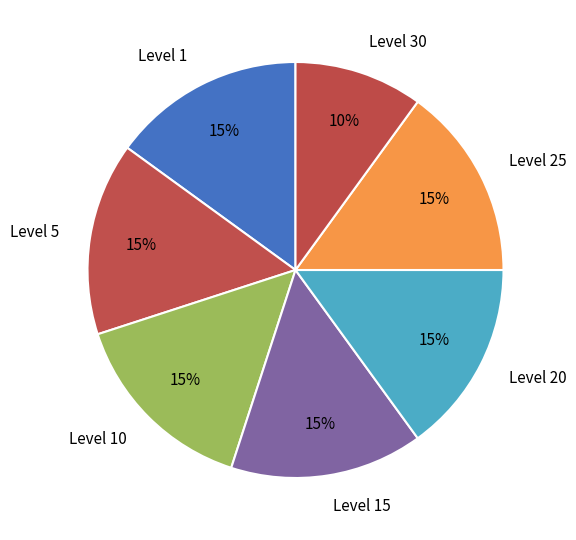

Is Level 15 the majority of the pie?

No